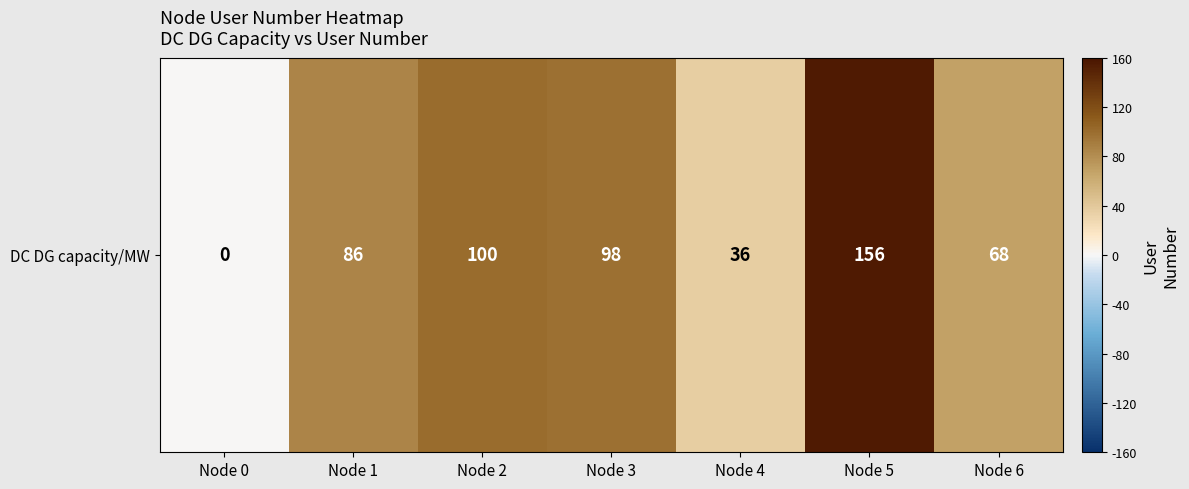

What is the change in value from Node 3 to Node 4?

-62